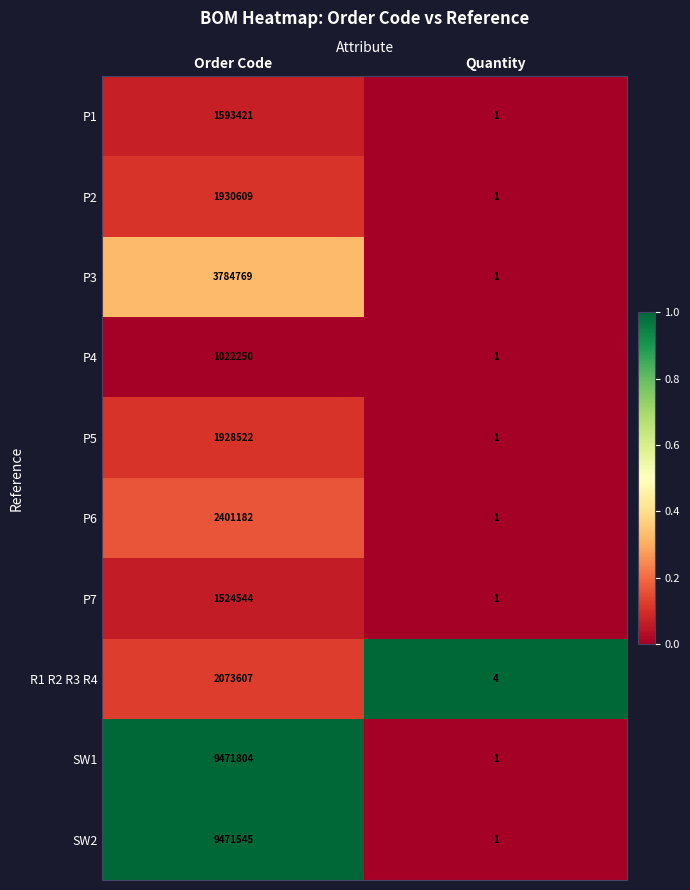

What is the average value of the P4 series?

511126